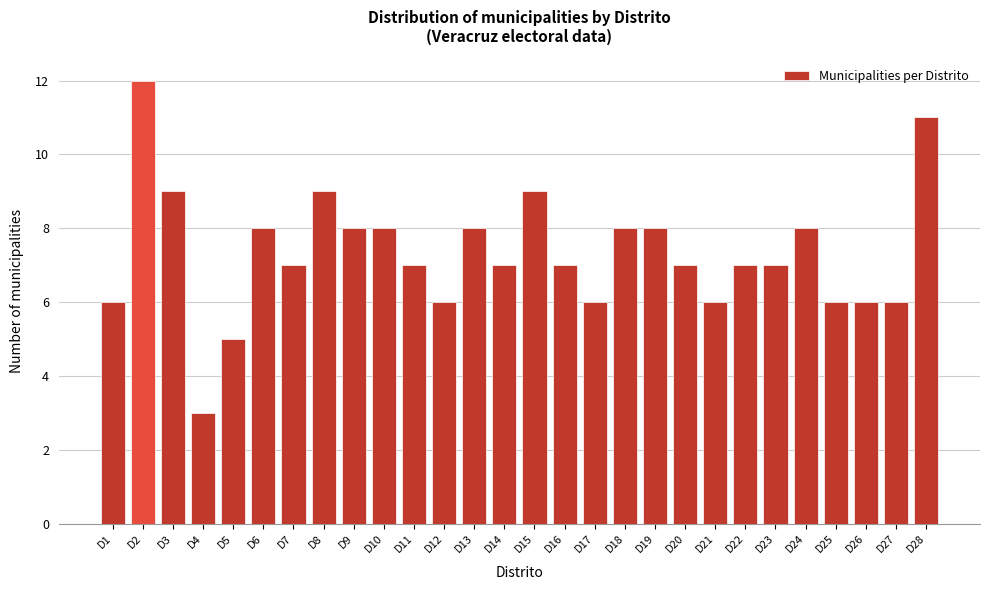

Reading left to right, list all the values displayed in this chart.

6	12	9	3	5	8	7	9	8	8	7	6	8	7	9	7	6	8	8	7	6	7	7	8	6	6	6	11